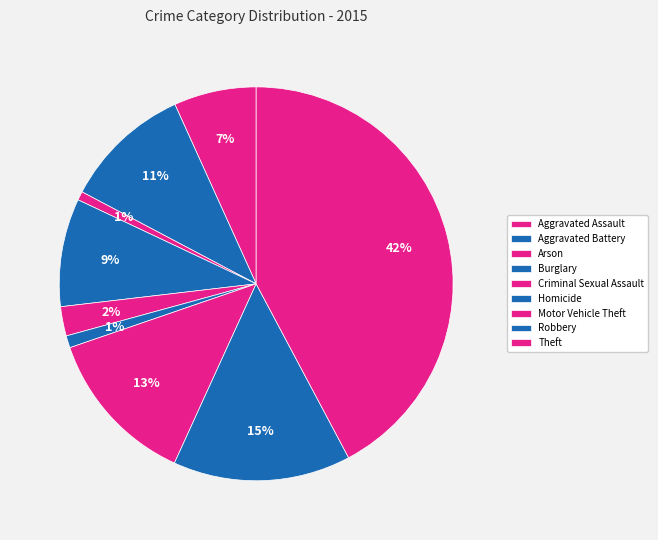

How many segments does this pie chart have?

9